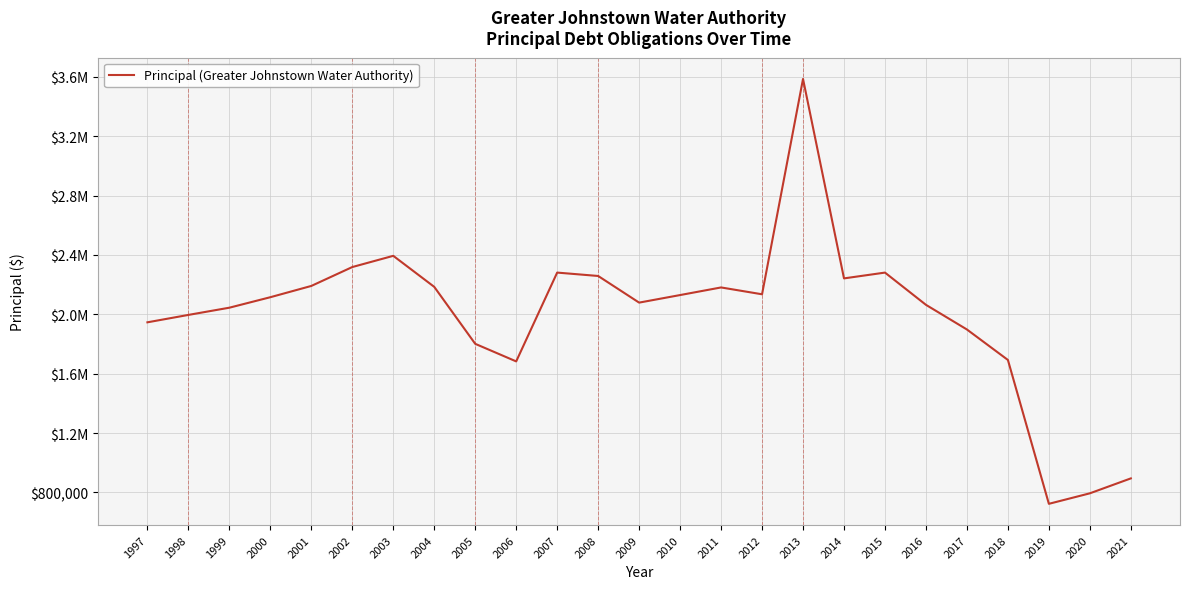

The value at 2018 is 619189. True or false?

False